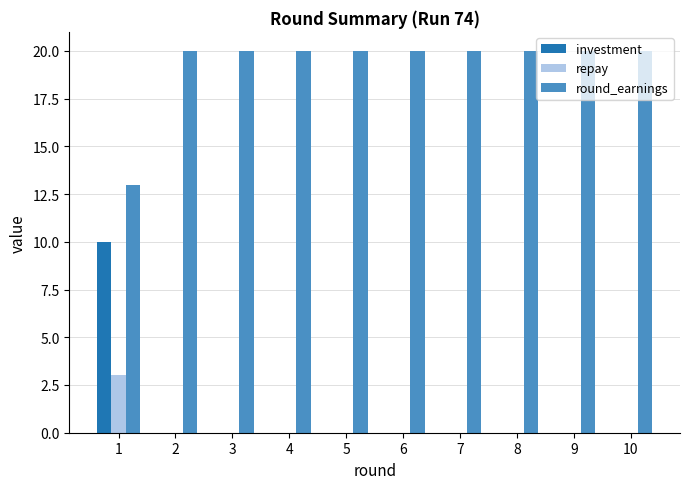

Is it true that investment equals 0 at 9?

True